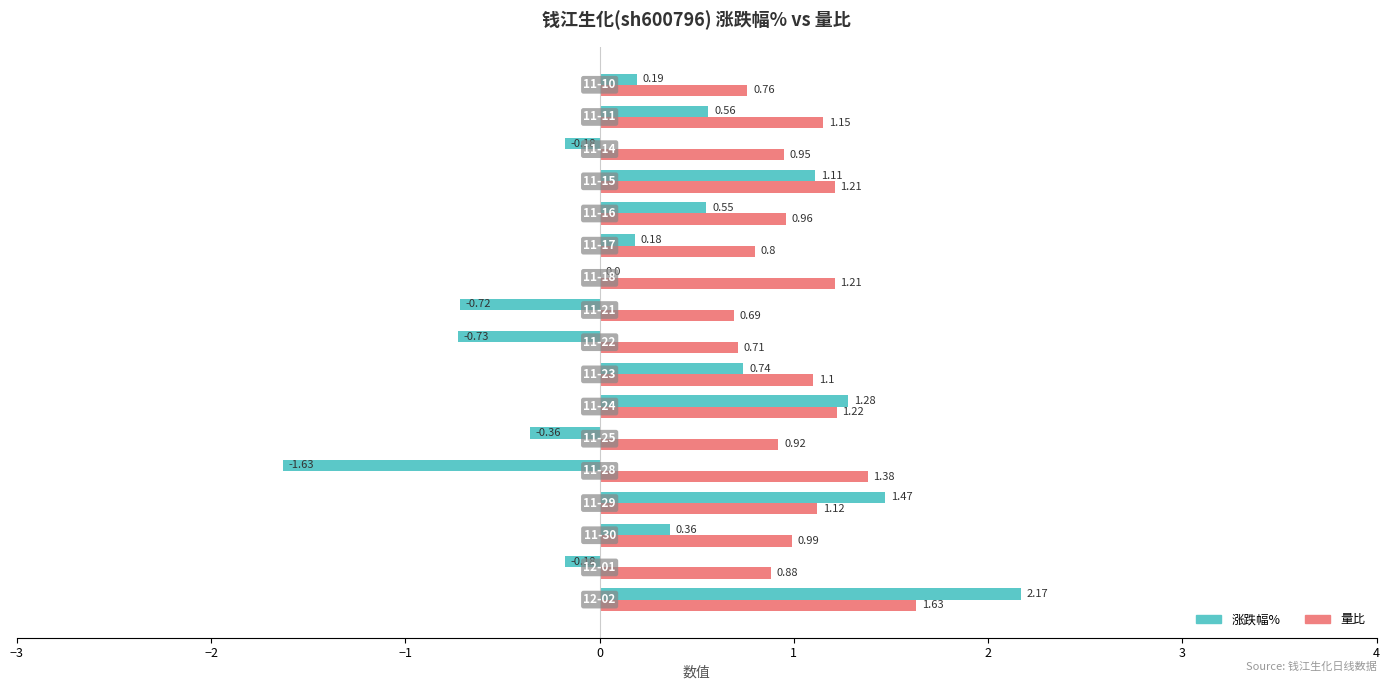

What is the sum of all 量比 values?

17.7